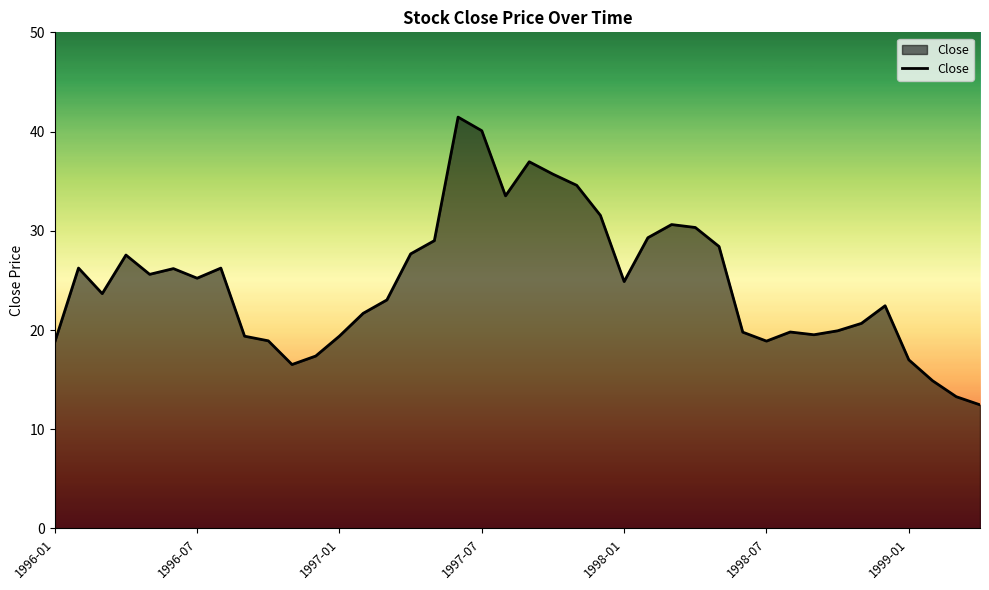

What is the smallest value displayed?

12.5